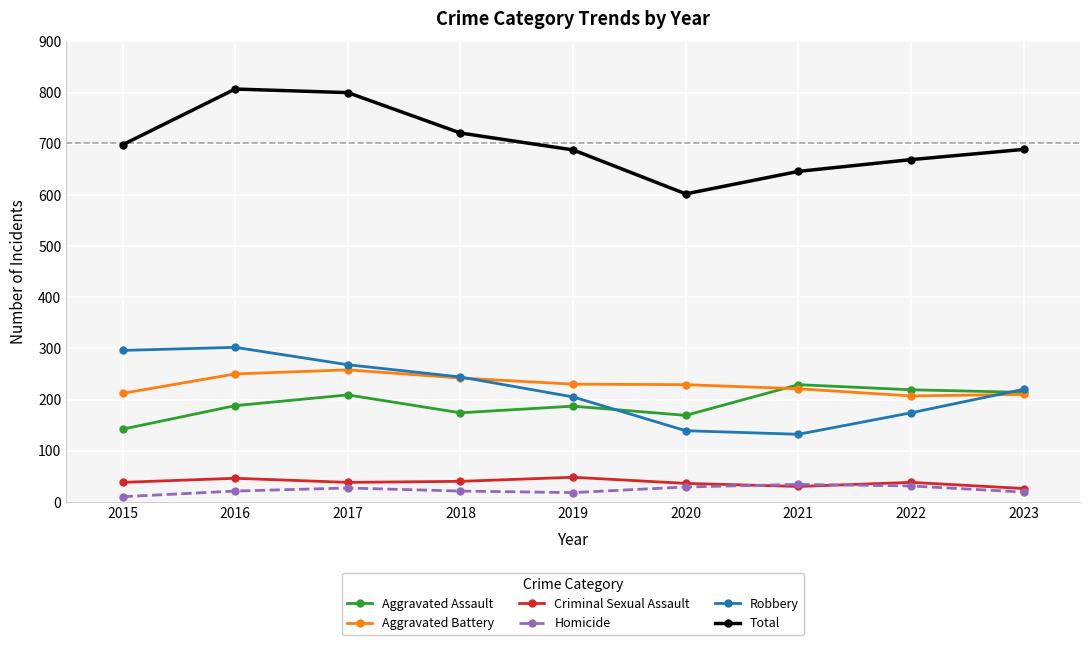

What is the difference between the highest and lowest values at 2021?

616